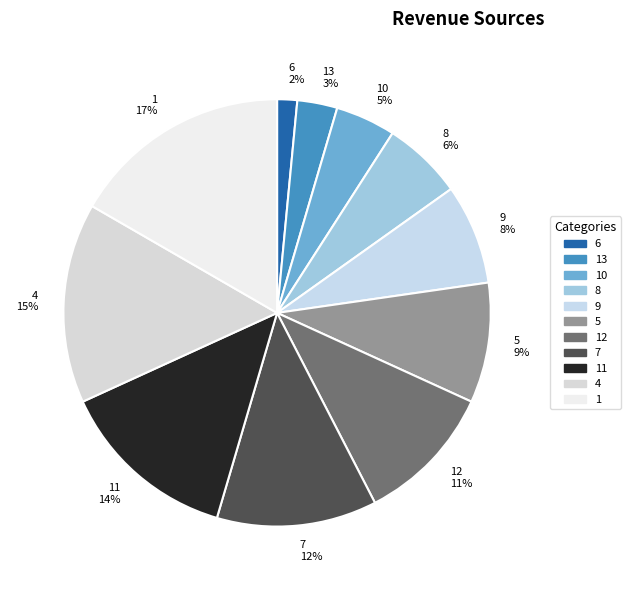

Which has a higher value, 1 or 5?

1